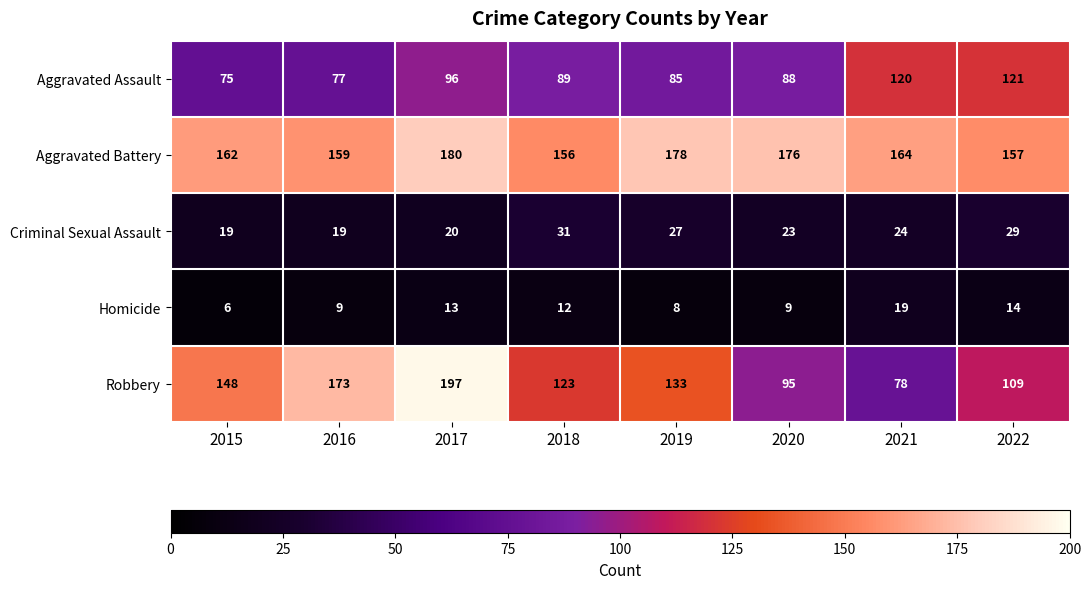

How many categories are shown in the chart?

8